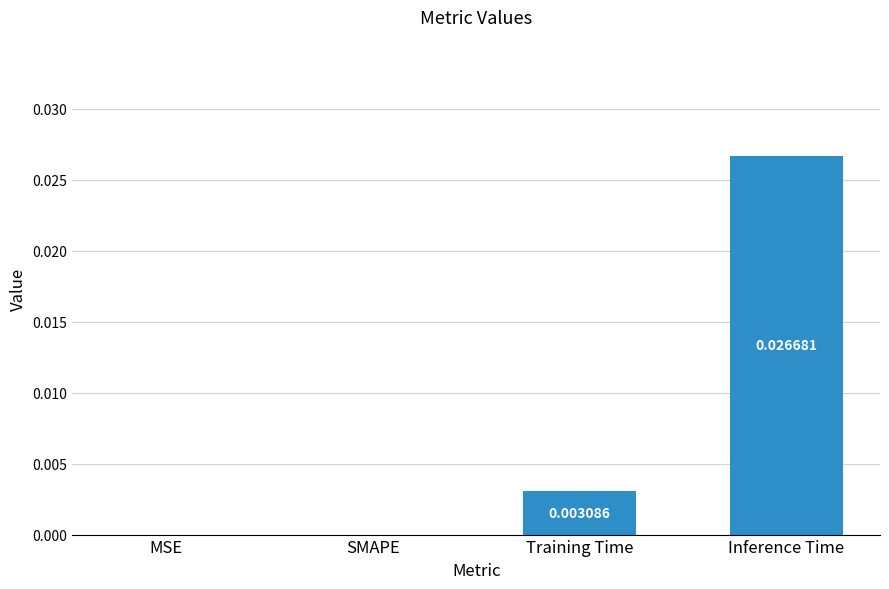

How many positive values are there?

2